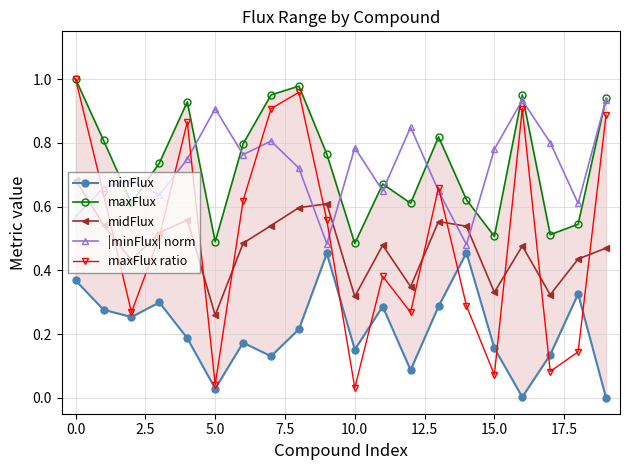

What is the value of the minFlux point at the 10th from the left?

0.5